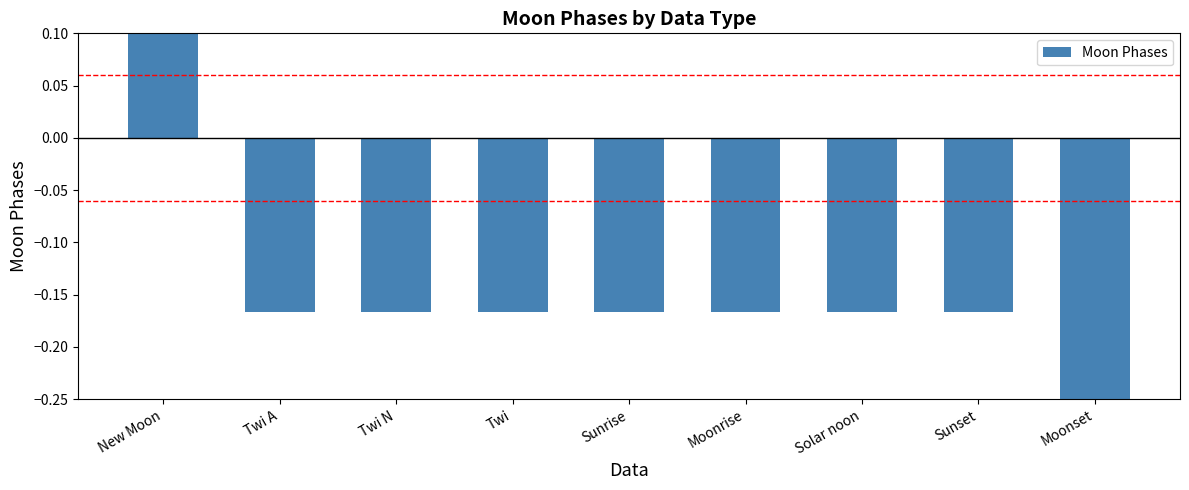

What is the label of the 6th bar from the right?

Twi